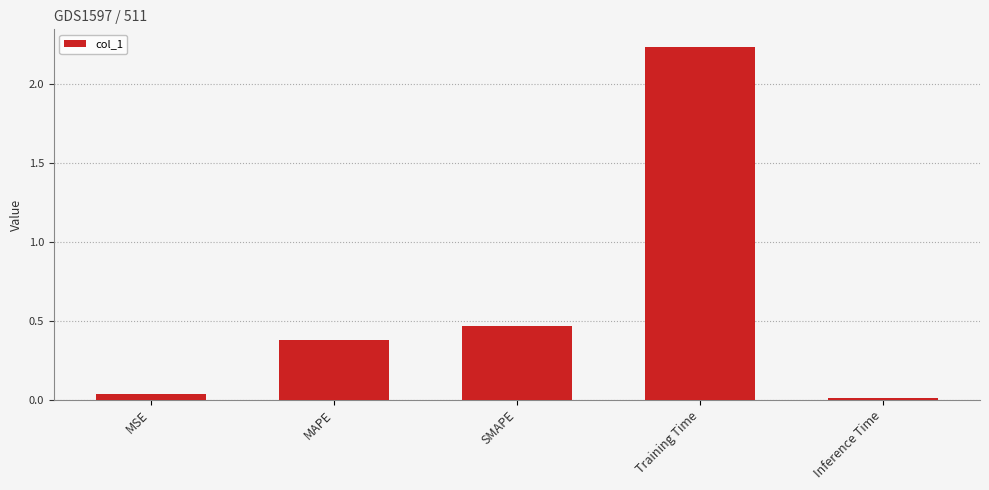

Which label corresponds to the largest value in the chart?

Training Time